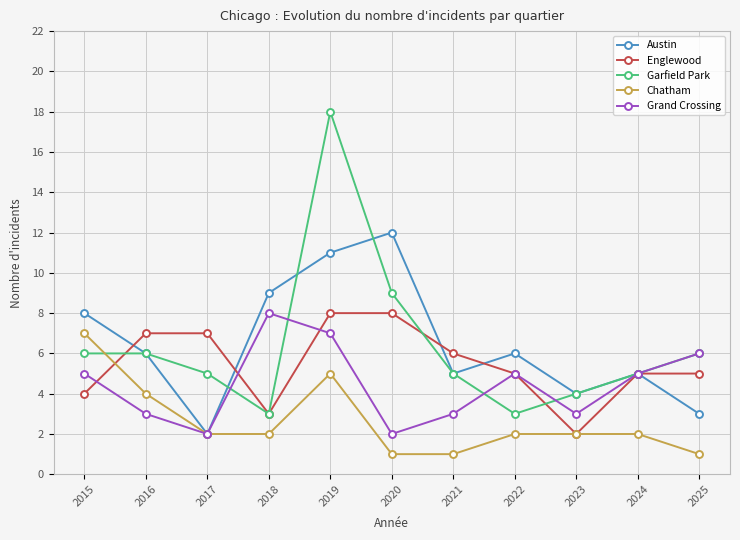

Is this an area chart (filled region under the line)?

No